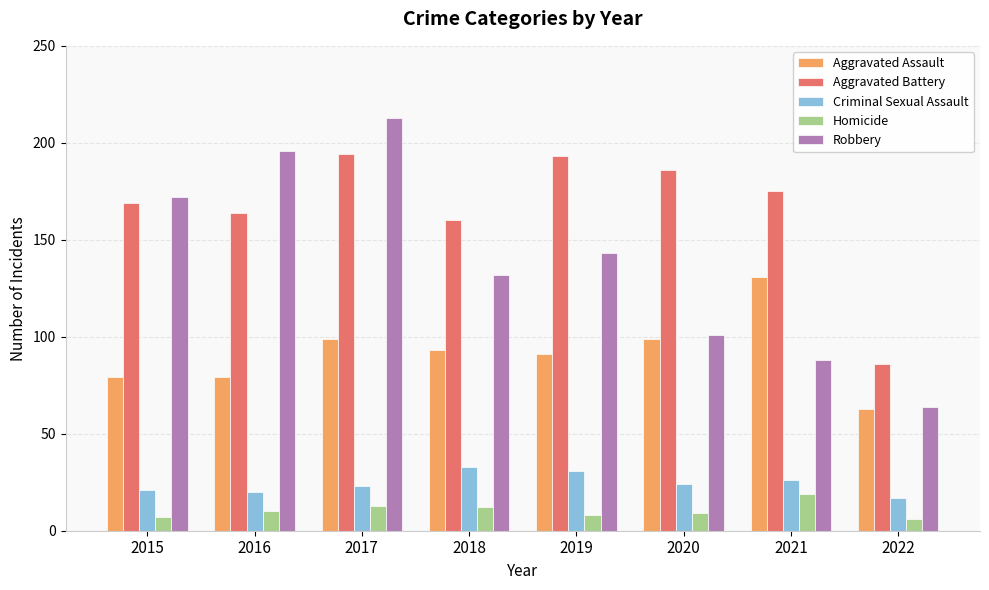

Reading right to left, list all the values displayed in this chart.

Aggravated Assault: 63	131	99	91	93	99	79	79
Aggravated Battery: 86	175	186	193	160	194	164	169
Criminal Sexual Assault: 17	26	24	31	33	23	20	21
Homicide: 6	19	9	8	12	13	10	7
Robbery: 64	88	101	143	132	213	196	172